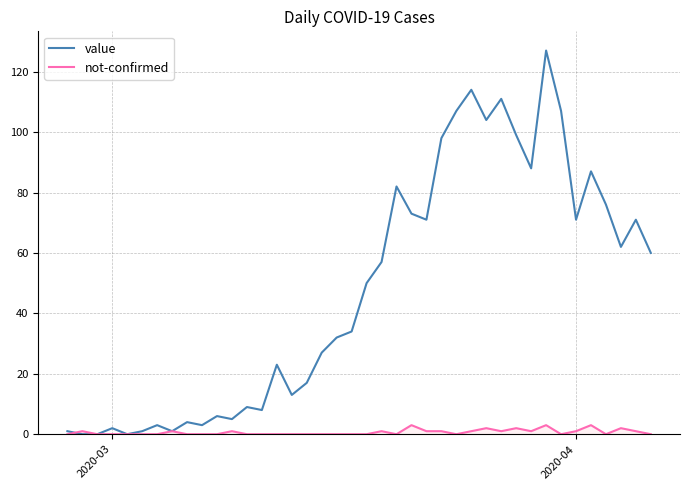

What is the maximum value for value?

127